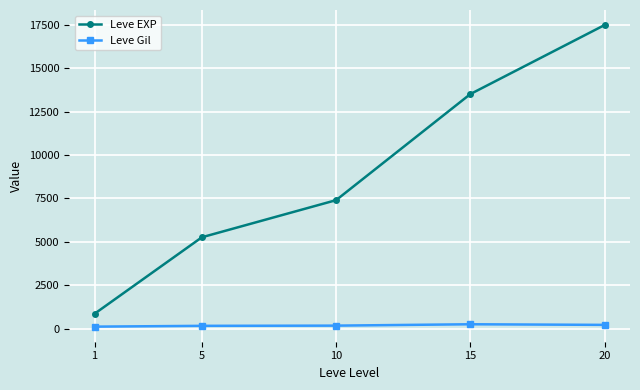

What is the value of the Leve EXP point at the 2nd from the left?

5261.7